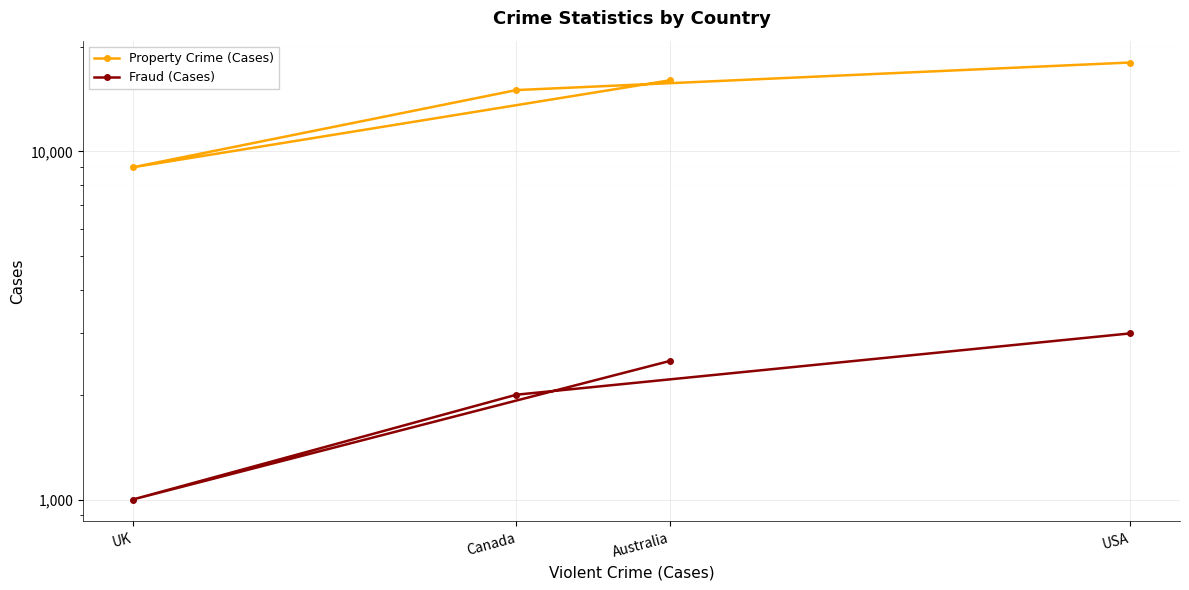

At which category is the sum across all series the highest?

USA